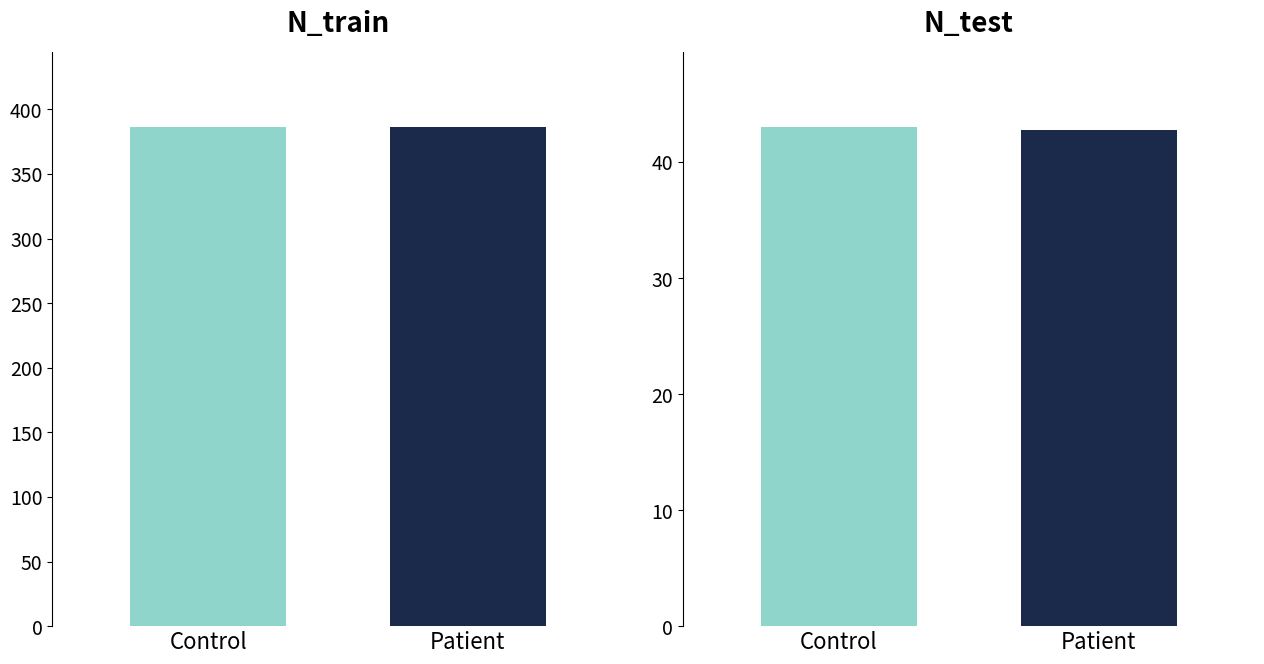

Where is N_test nearest to the value 42?

Patient